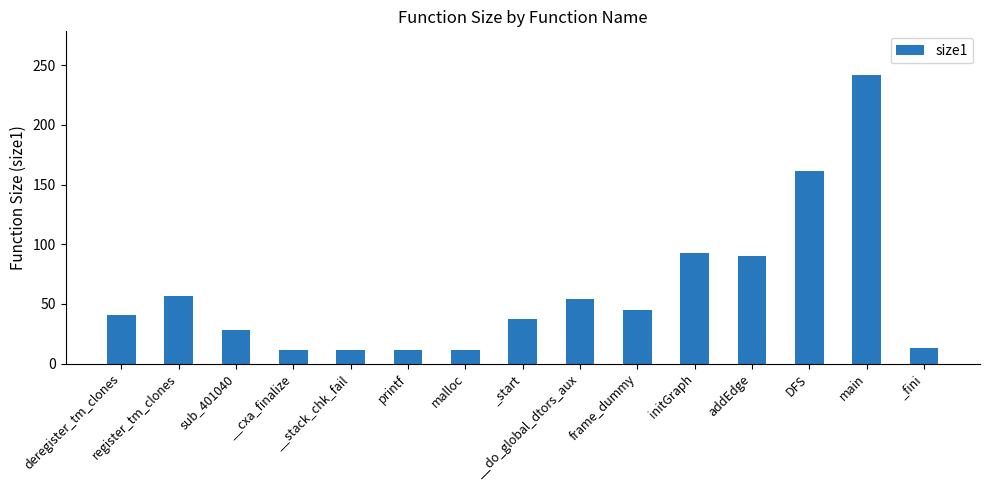

How many data points does each series have?

15